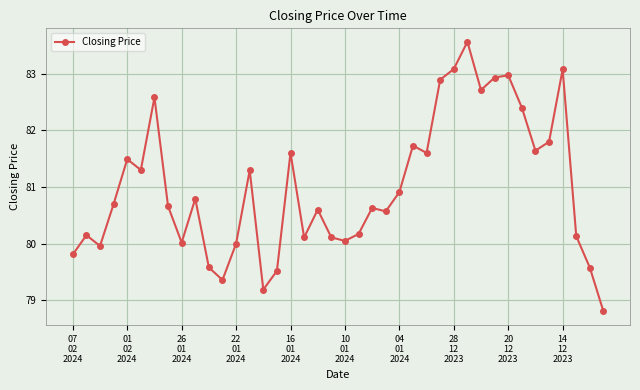

What is the smallest value displayed?

78.8